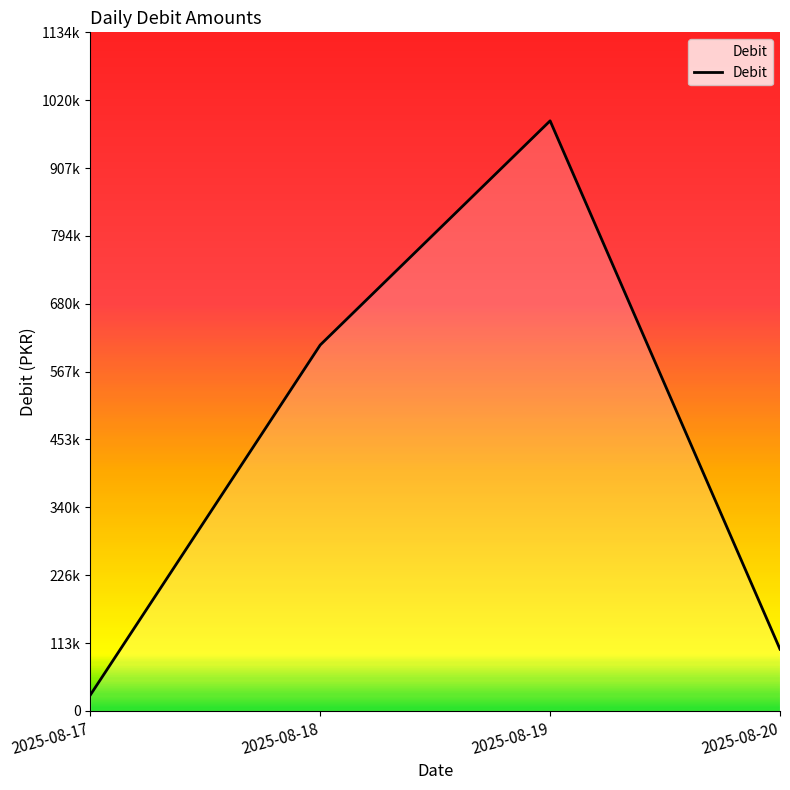

Does the chart have visible grid lines?

No